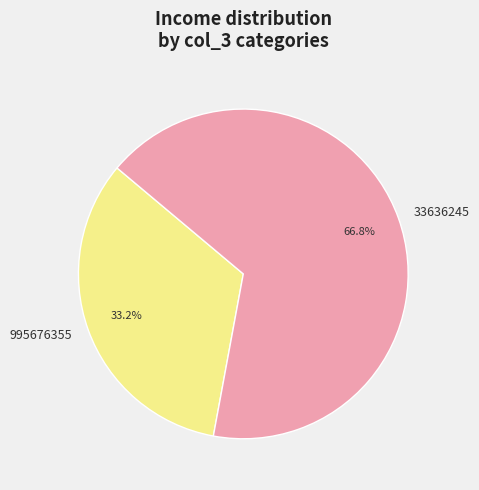

Do 995676355 and 33636245 together represent more than half of the pie?

Yes